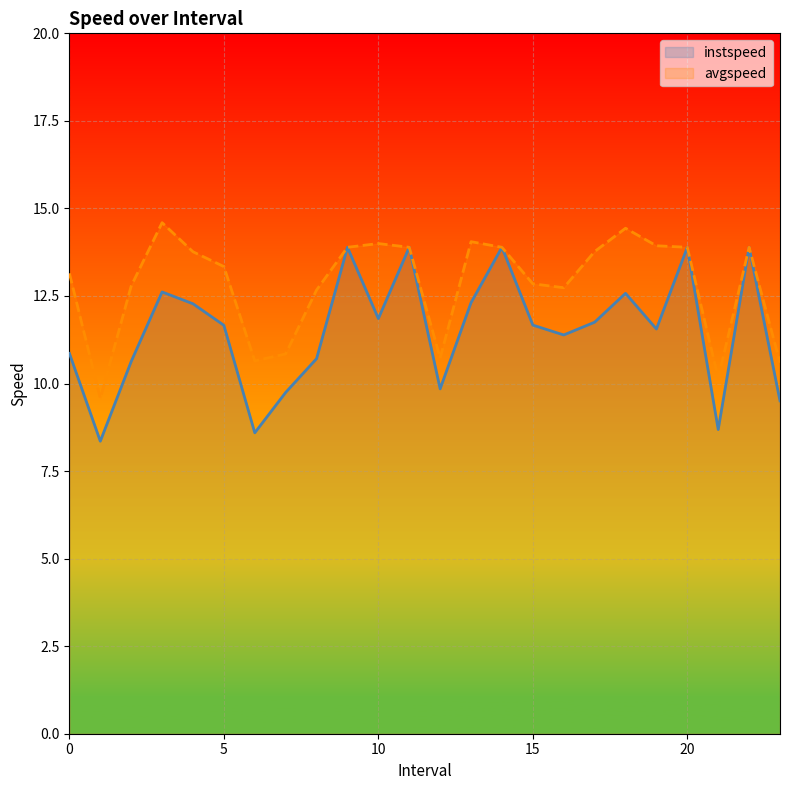

Count the number of data series in this chart.

2